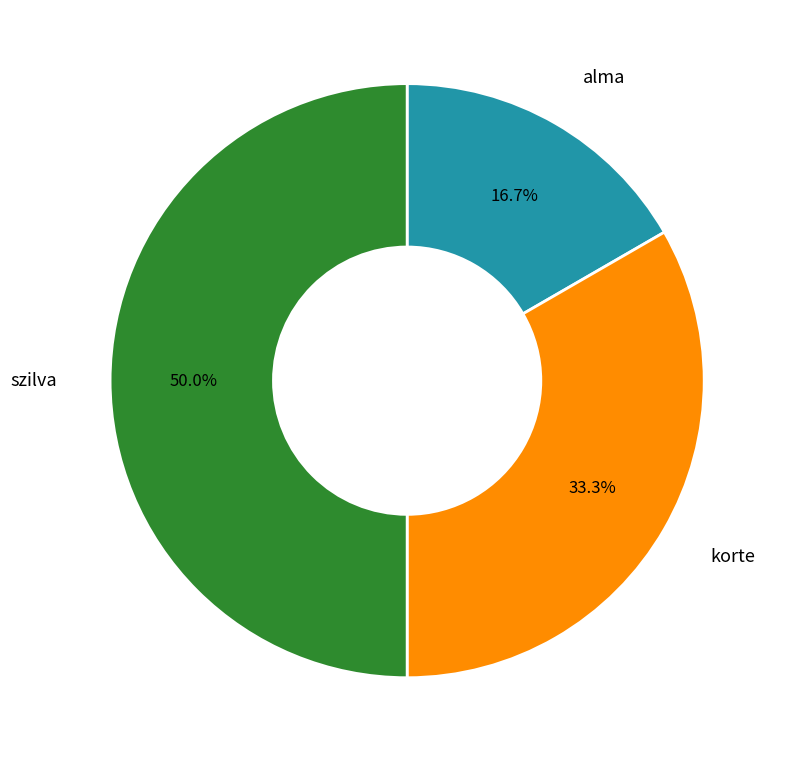

To the nearest percent, what percentage of the pie is korte?

33%